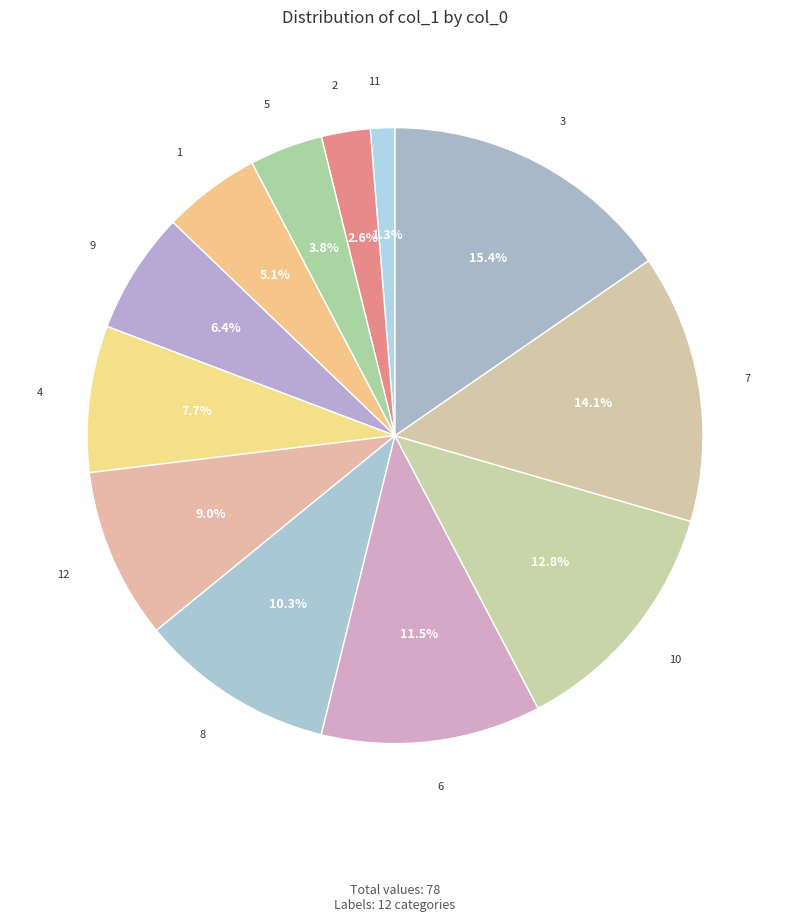

Is there any slice that represents more than half of the pie?

No